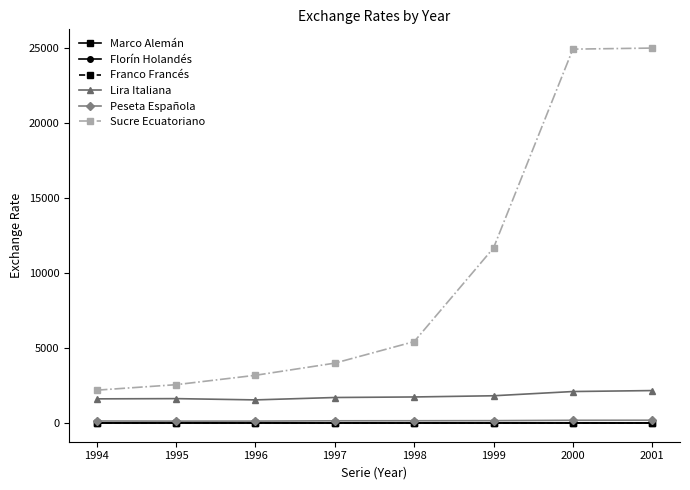

What is the total value across all series at 1995?

4313.1